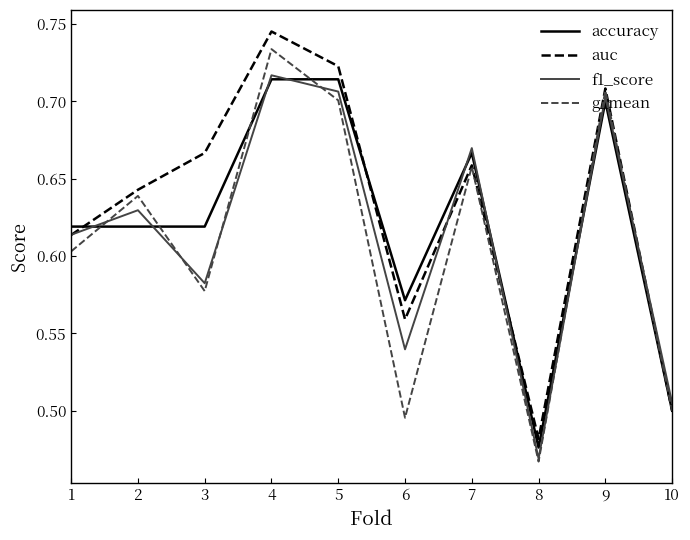

The g_mean series shows 0.7 at 7. True or false?

True